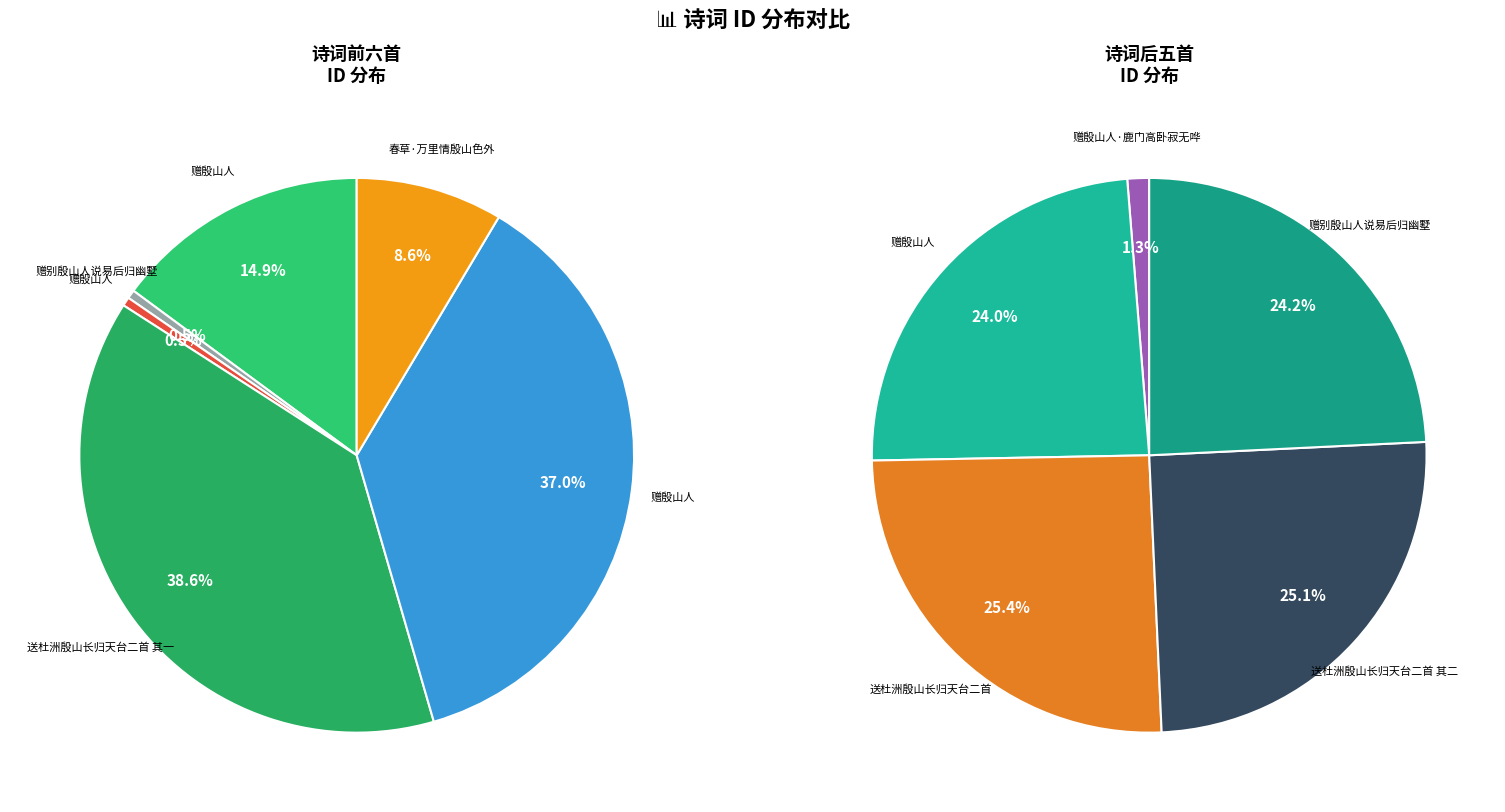

Is 赠别殷山人说易后归幽墅 the majority of the pie?

No